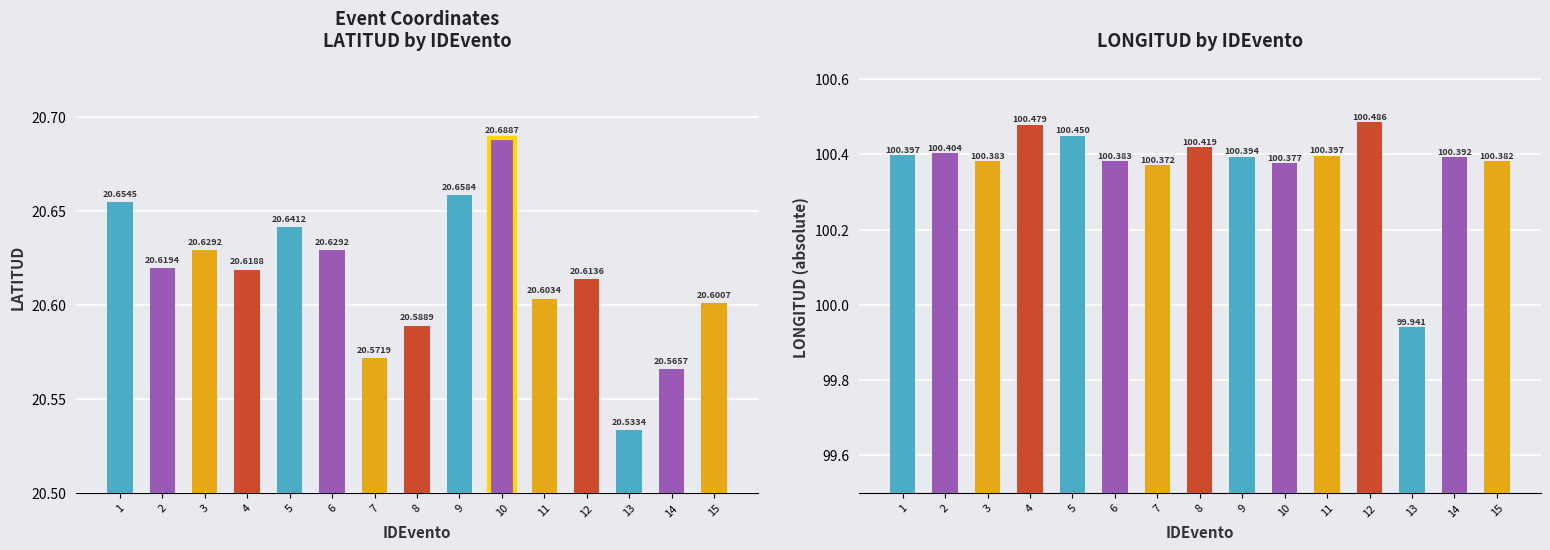

Where does the LONGITUD series first go above -100?

13